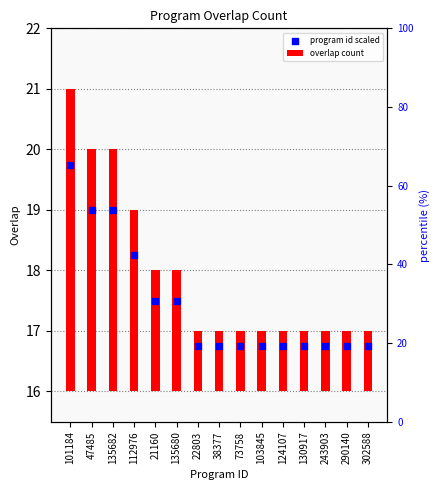

Which series has the largest total across all categories?

program id scaled